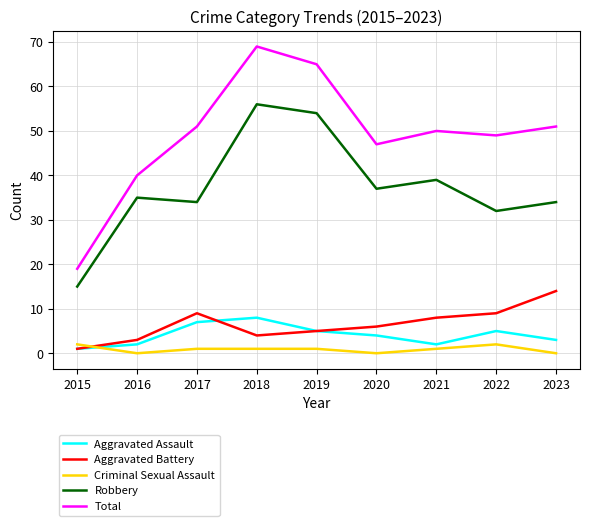

Which series has the largest range (max minus min)?

Total